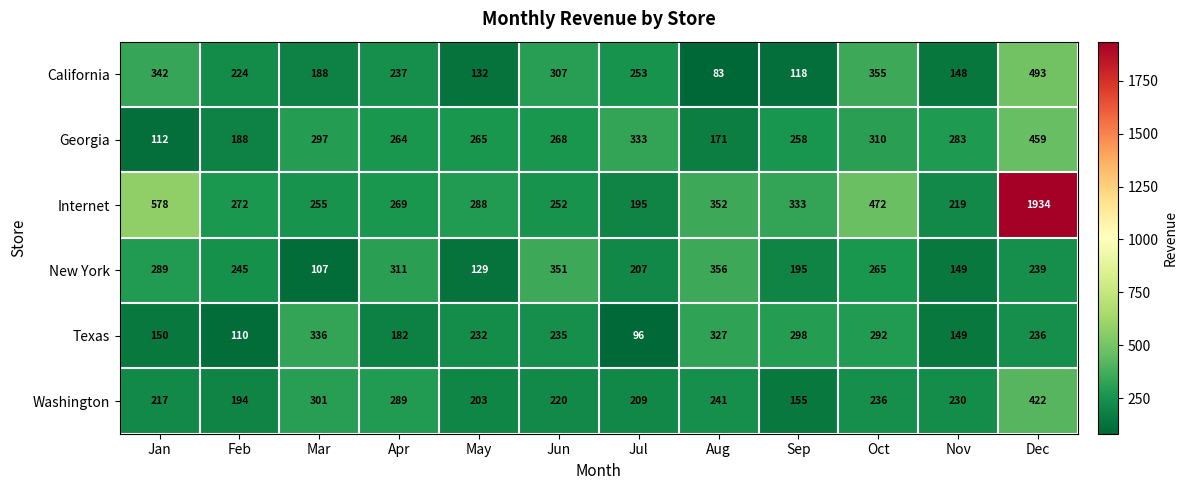

What is the lowest value of the California series?

83